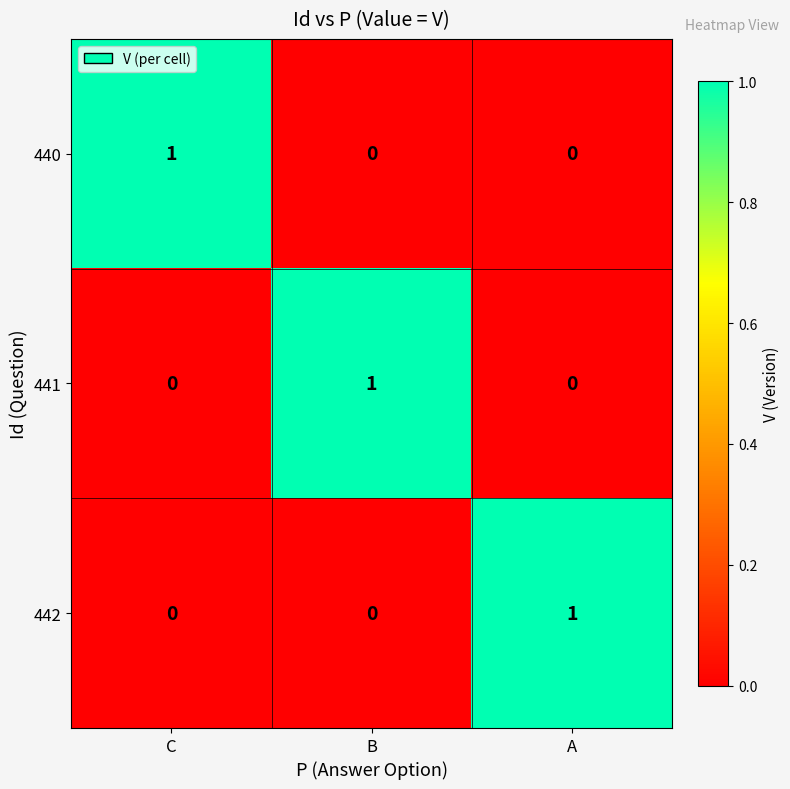

The 440 series shows 0 at B. True or false?

True